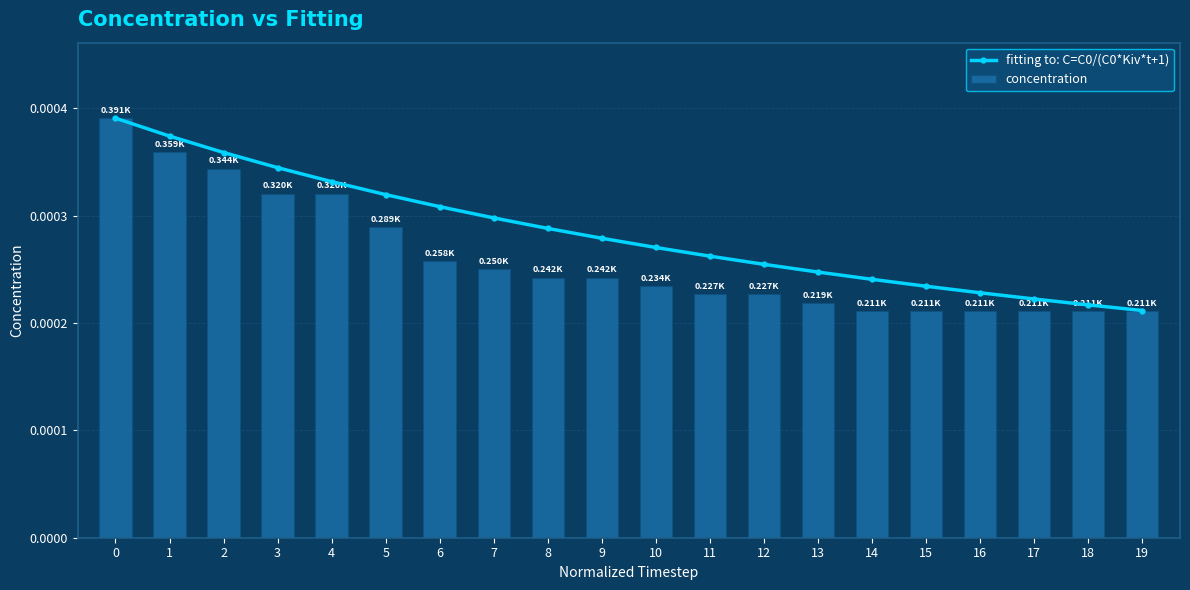

Which category has the lowest value in the fitting to: C=C0/(C0*Kiv*t+1) series?

19